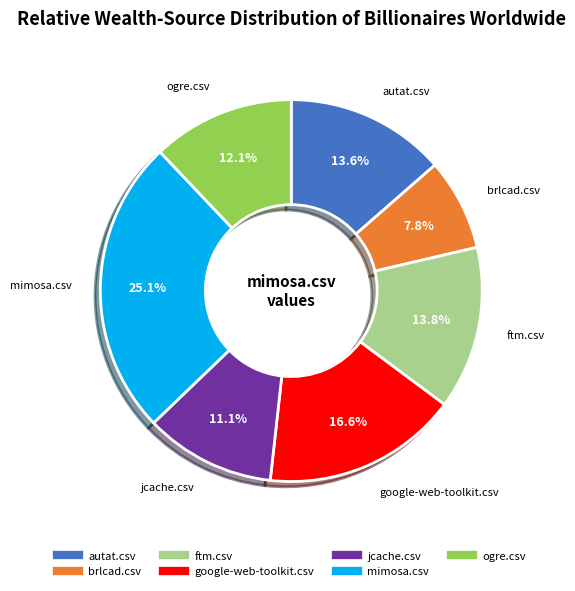

Do mimosa.csv and ogre.csv together represent more than half of the pie?

No